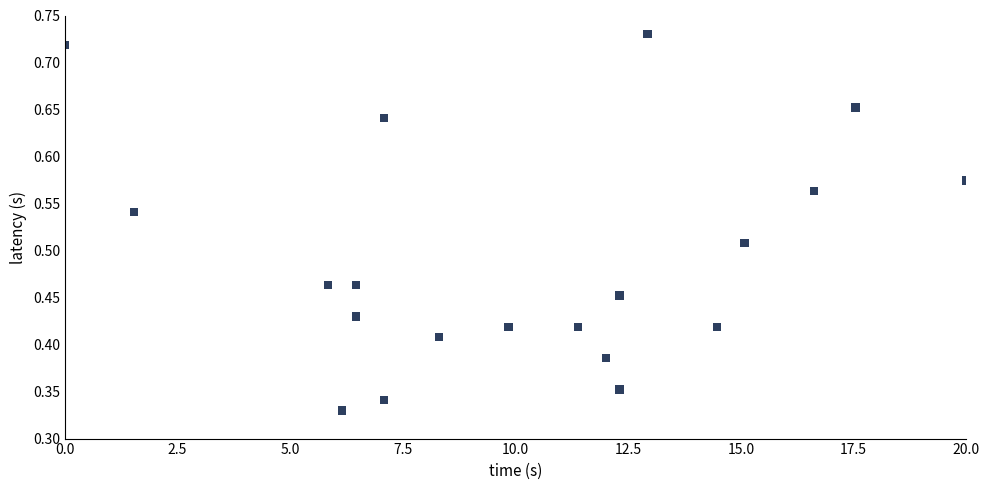

How many points are shown in the scatter plot?

20